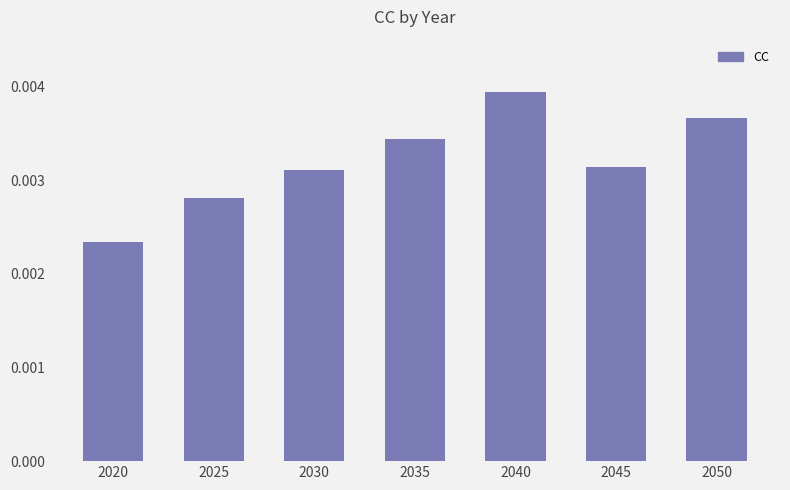

At which category does the chart reach its peak across all series?

2040